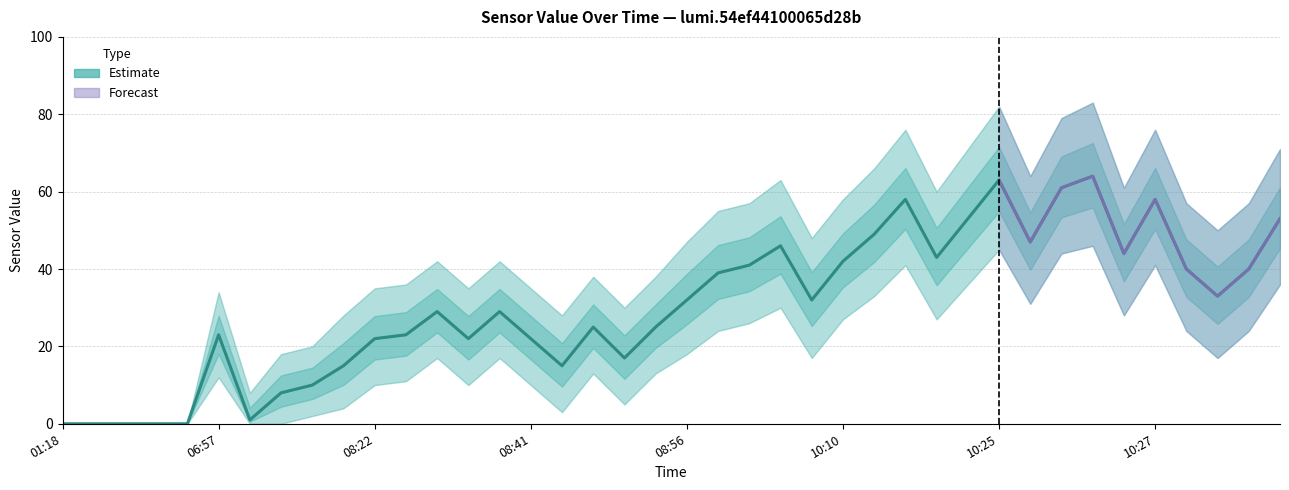

The chart shows a value of 44 at 34. True or false?

True